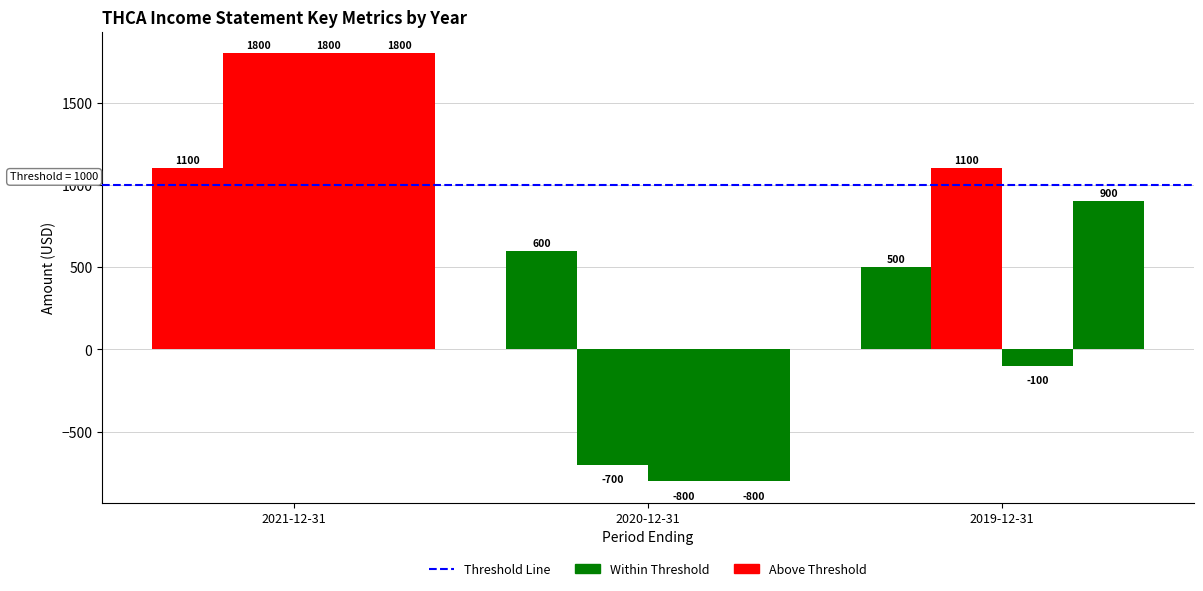

Are the bars grouped side by side (vs. stacked)?

Yes